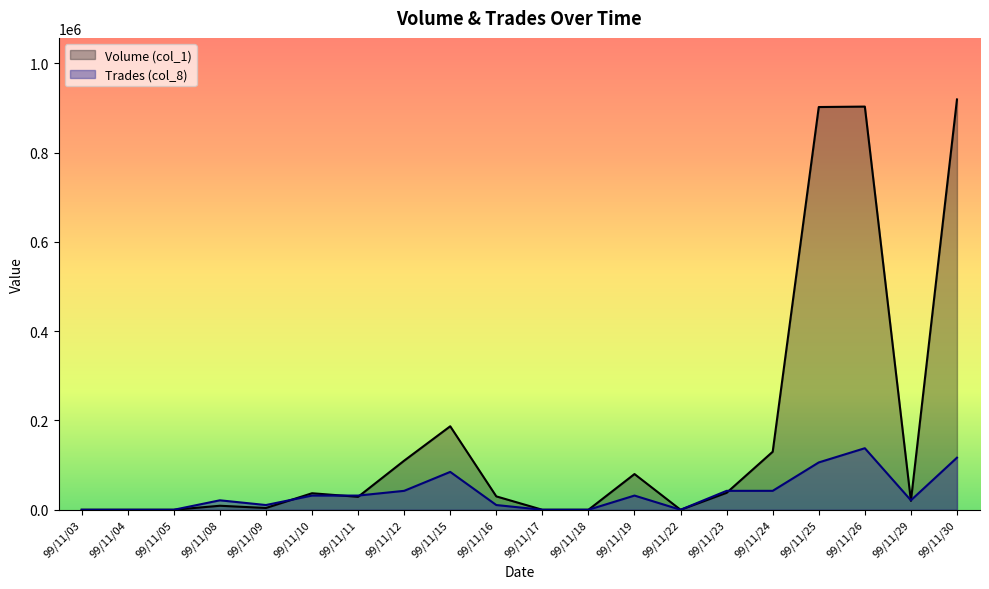

Rank the series by their maximum value, from lowest to highest.

Trades (col_8), Volume (col_1)